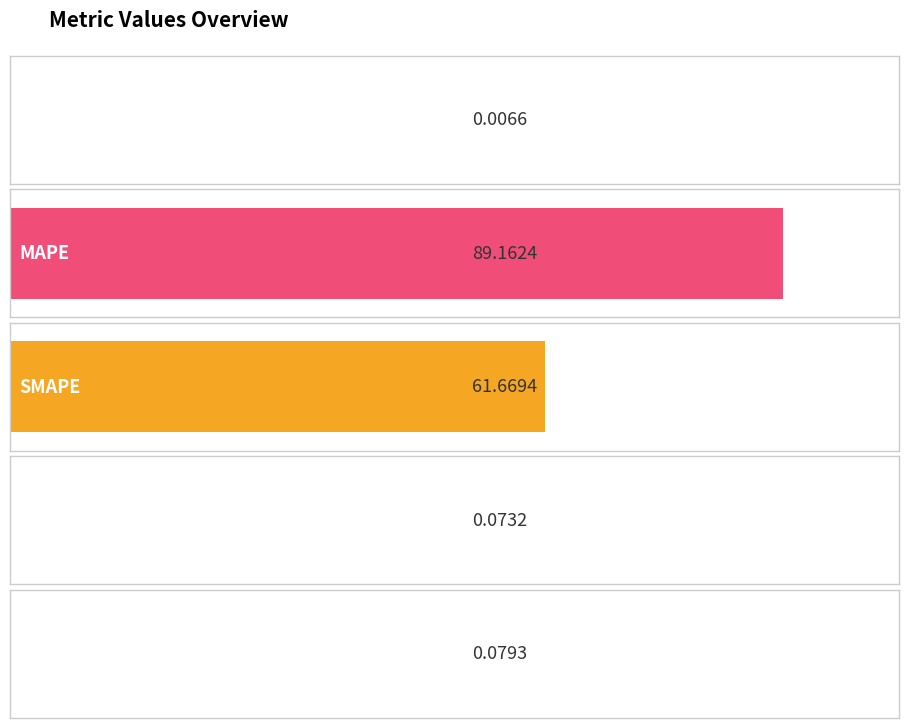

Which category has the lowest value across all series?

MSE